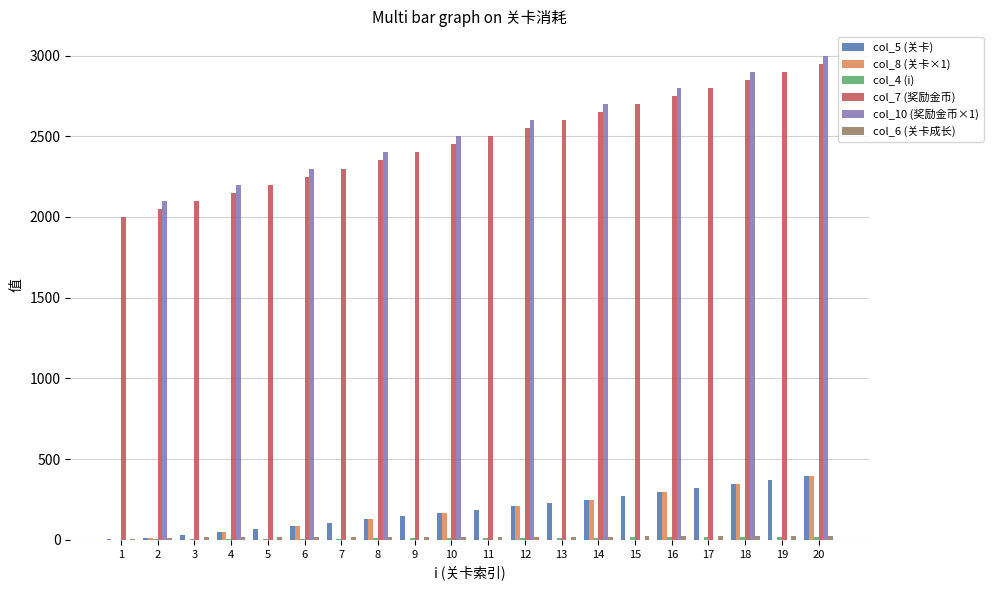

What is the maximum value shown in the chart?

3000